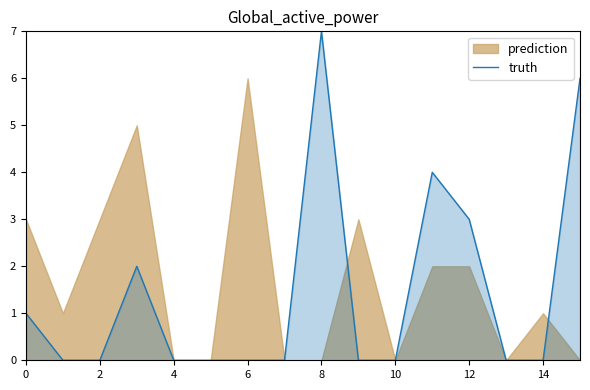

Is it true that truth equals 3 at 2?

False